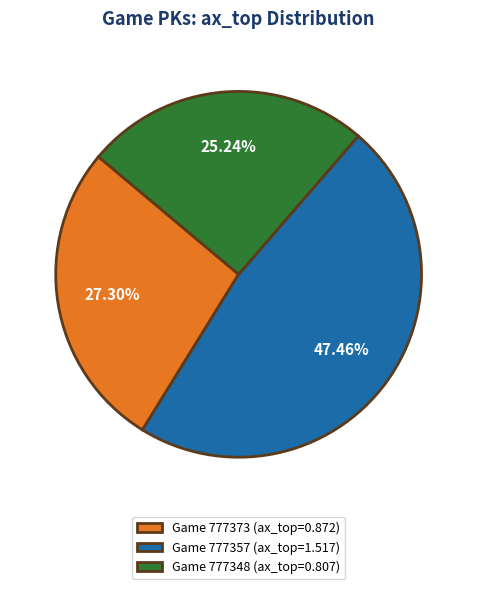

Is there any slice that represents more than half of the pie?

No